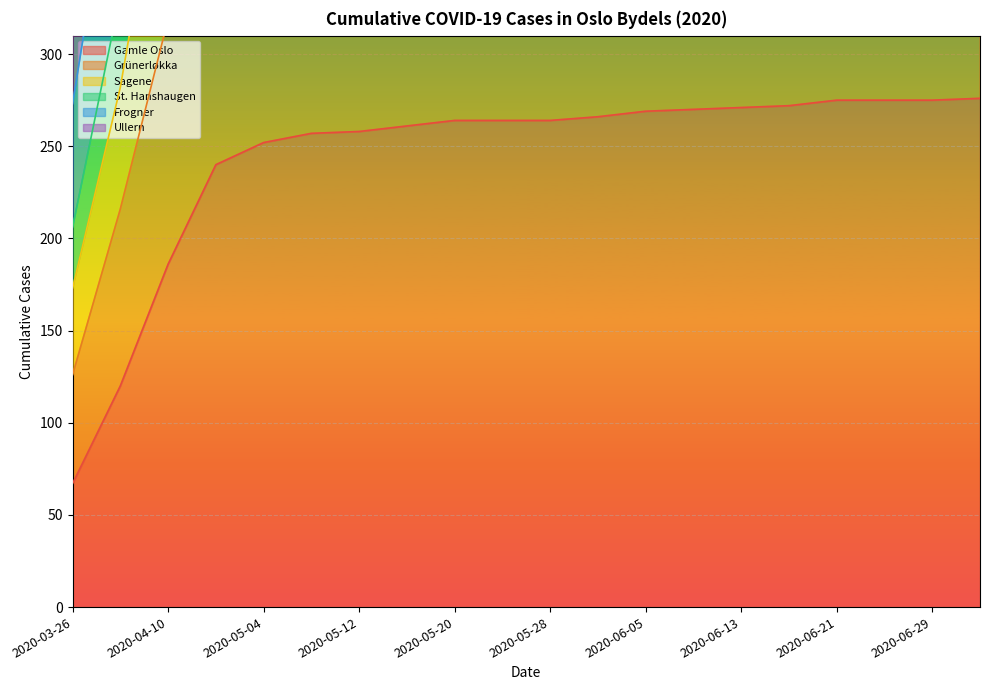

True or false: Grünerløkka and Sagene cross at least once.

False